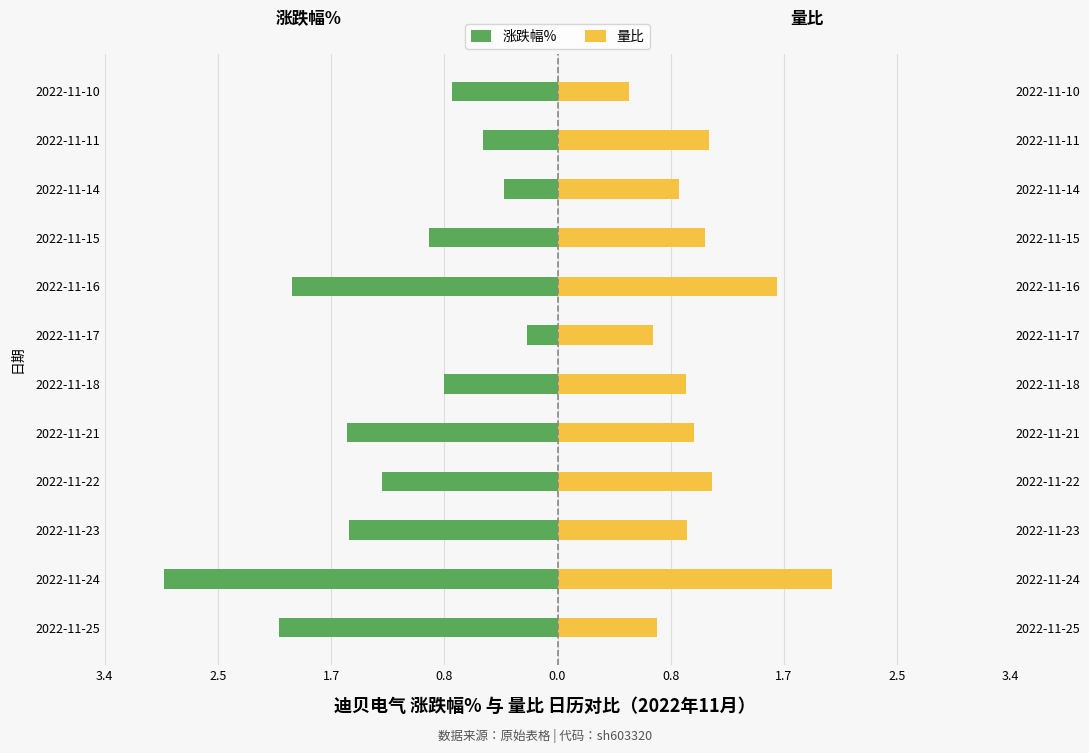

Which has a higher value, 3.4 or 2.5?

3.4